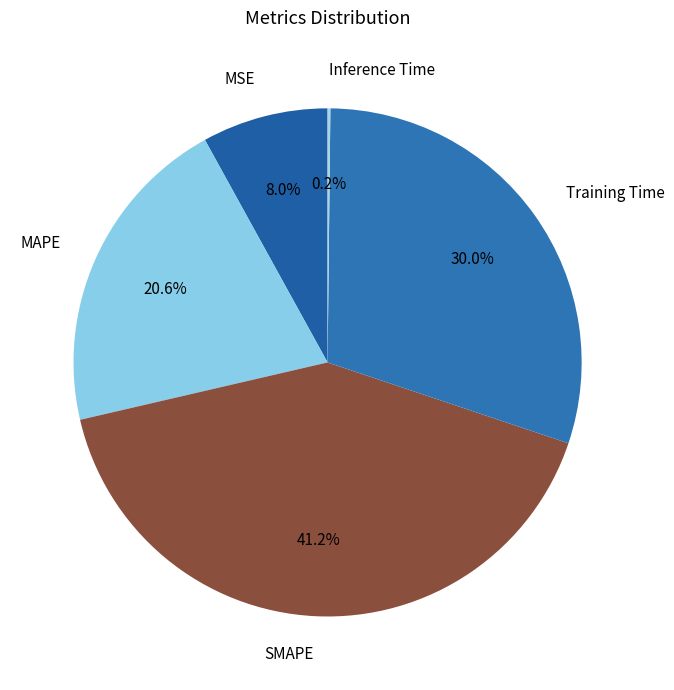

Which has a higher value, MAPE or SMAPE?

SMAPE